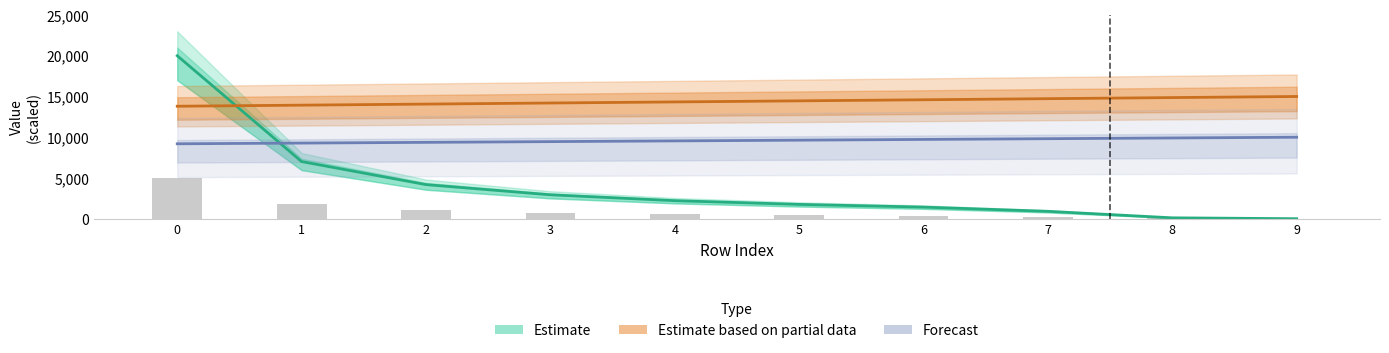

Does the chart contain stacked bars?

No